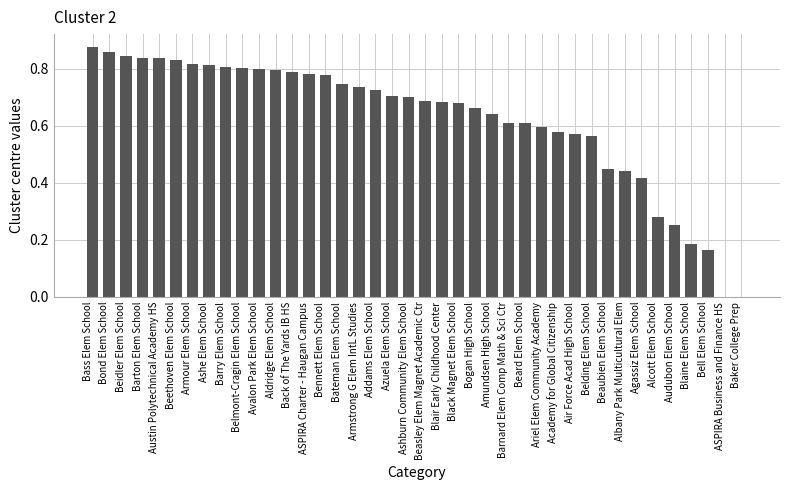

The chart shows a value of 0.7 at Addams Elem School. True or false?

True